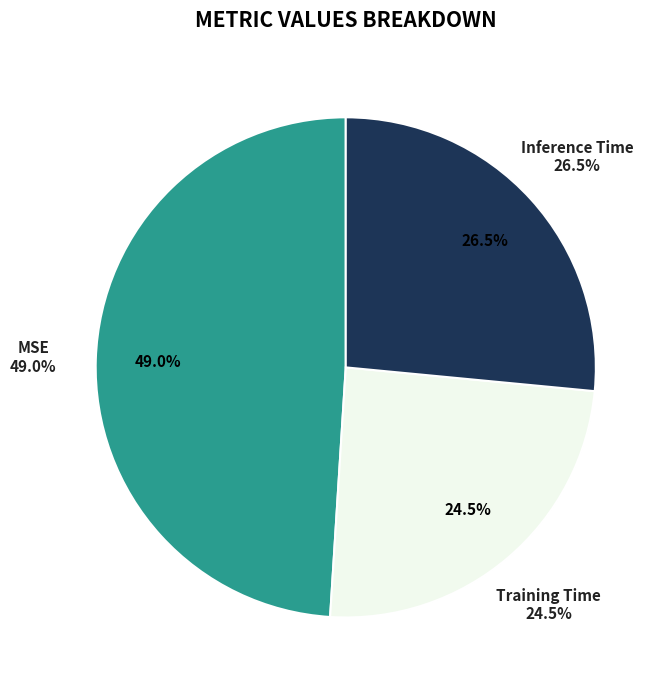

What percentage do Inference Time and Training Time together represent?

51.0%